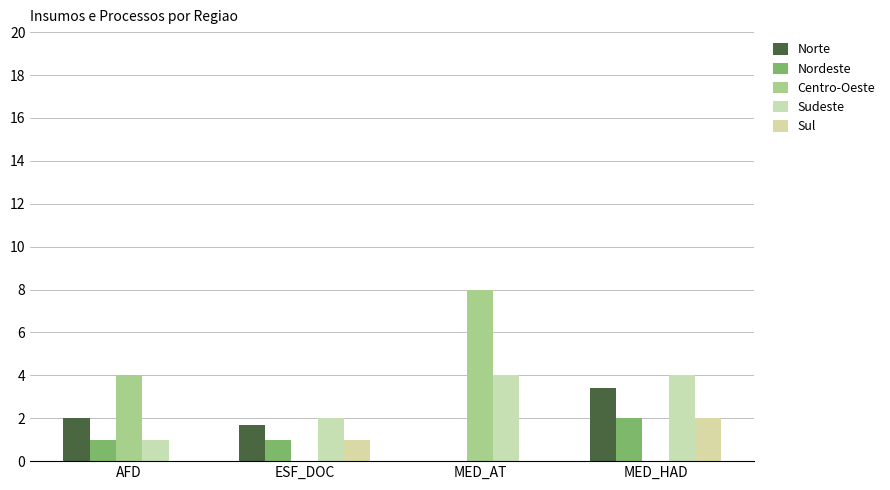

Is it true that Sudeste equals 0.3 at AFD?

False